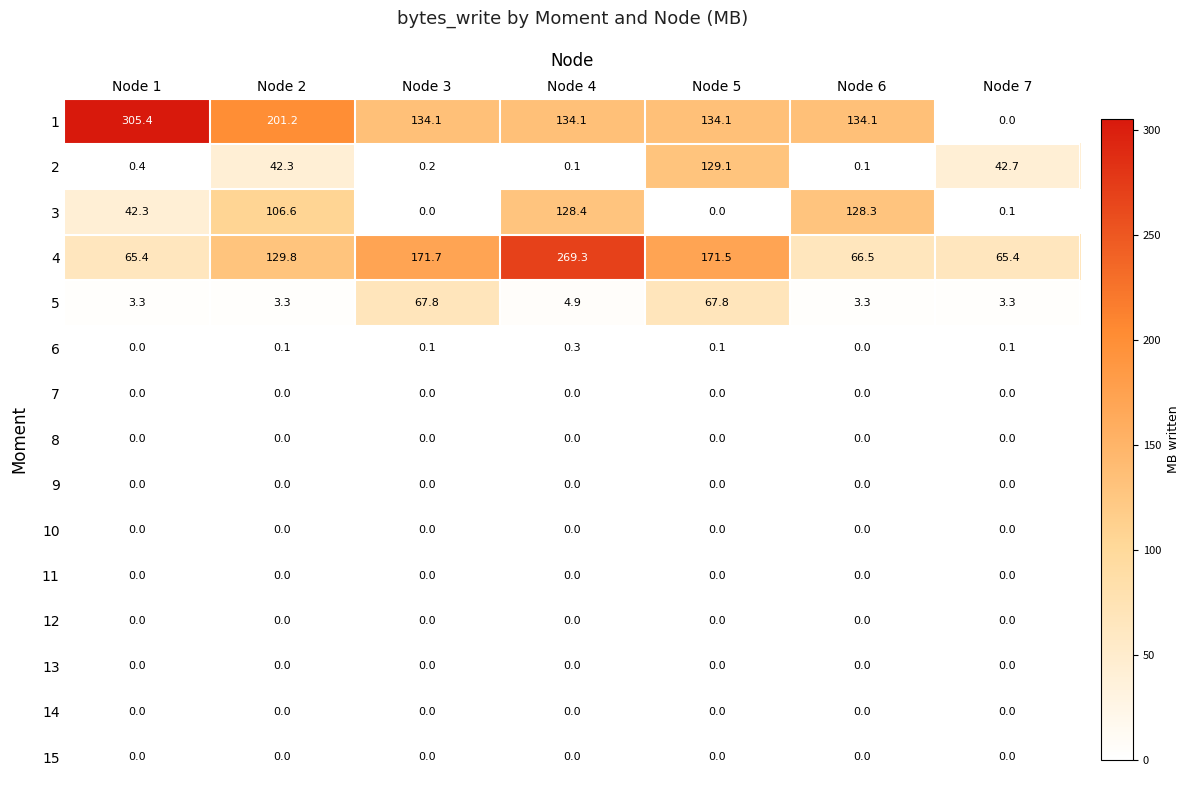

Between Node 1 and Node 4, which series saw the biggest shift?

4